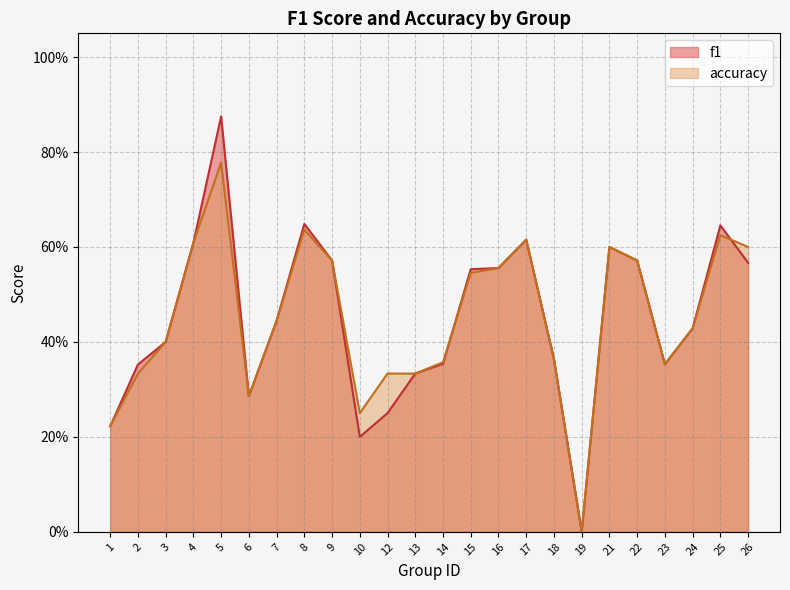

The value of accuracy at 3 is 0.6. True or false?

False